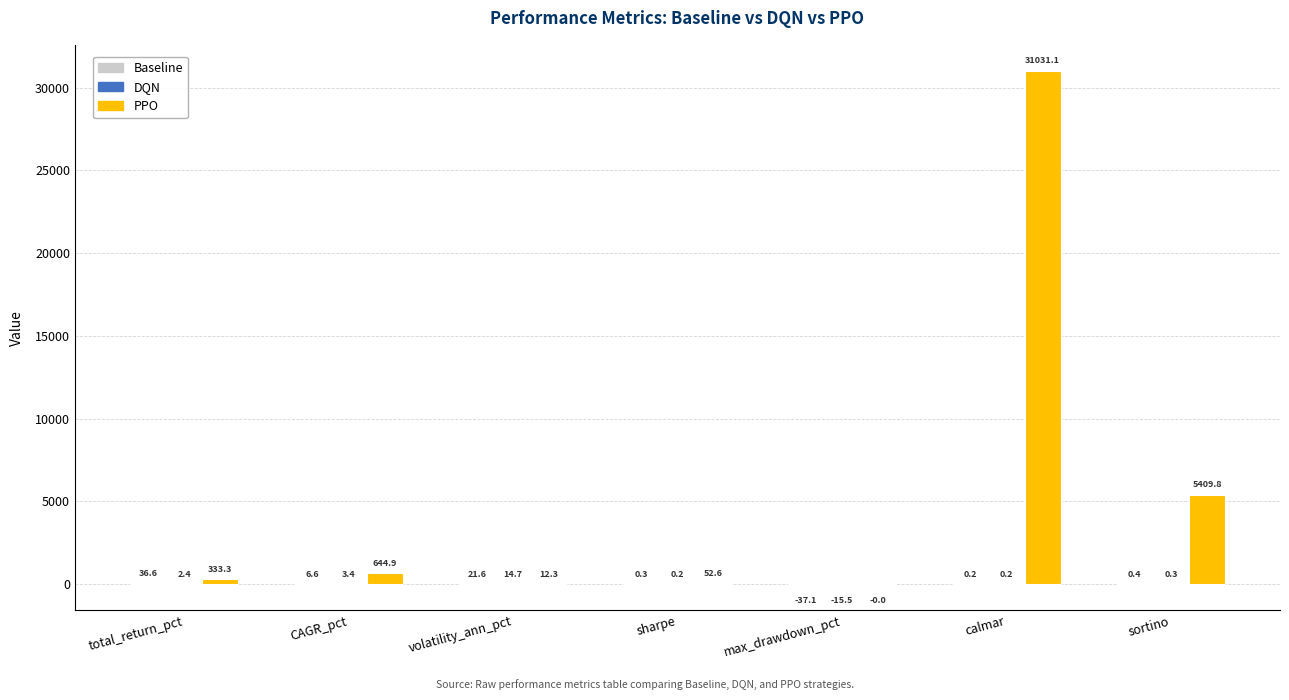

Which series has the largest total across all categories?

PPO